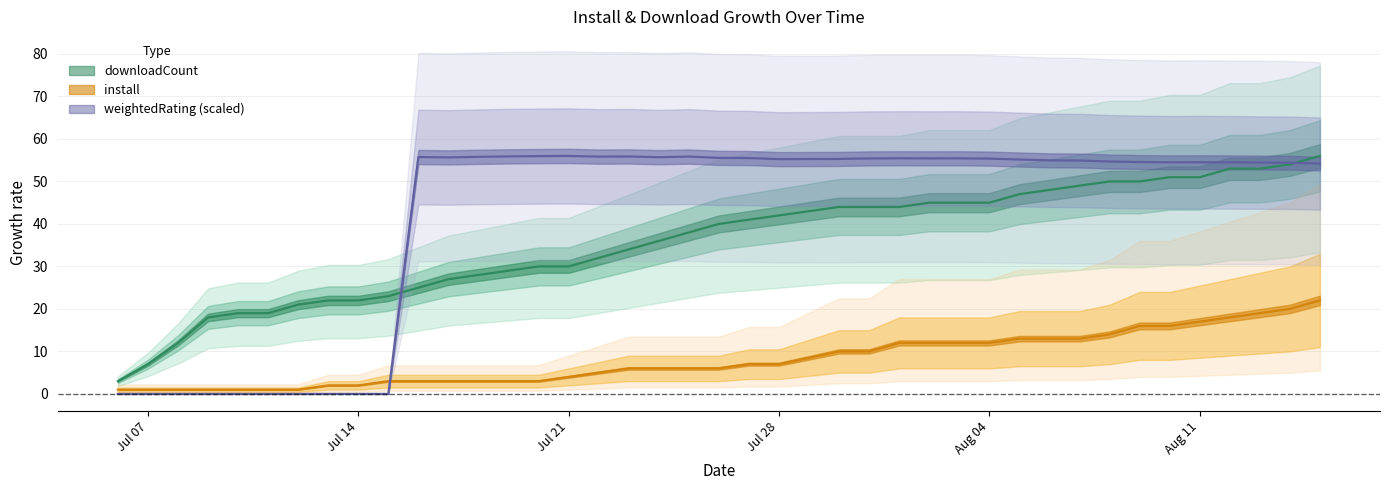

Reading right to left, transcribe all the data shown in this chart.

install: 22.0	20.0	19.0	18.0	17.0	16.0	16.0	14.0	13.0	13.0	13.0	12.0	12.0	12.0	12.0	10.0	10.0	7.0	7.0	6.0	6.0	6.0	6.0	5.0	4.0	3.0	3.0	3.0	3.0	3.0	3.0	2.0	2.0	1.0	1.0	1.0	1.0	1.0	1.0	1.0
downloadCount: 56.0	54.0	53.0	53.0	51.0	51.0	50.0	50.0	49.0	48.0	47.0	45.0	45.0	45.0	44.0	44.0	44.0	42.0	41.0	40.0	38.0	36.0	34.0	32.0	30.0	30.0	29.0	28.0	27.0	25.0	23.0	22.0	22.0	21.0	19.0	19.0	18.0	12.0	7.0	3.0
weightedRating: 54.2	54.4	54.4	54.5	54.5	54.5	54.6	54.7	54.9	55.0	55.2	55.4	55.4	55.4	55.4	55.4	55.3	55.2	55.5	55.5	55.8	55.7	55.9	55.8	56.0	56.0	55.9	55.8	55.7	55.7	0.0	0.0	0.0	0.0	0.0	0.0	0.0	0.0	0.0	0.0